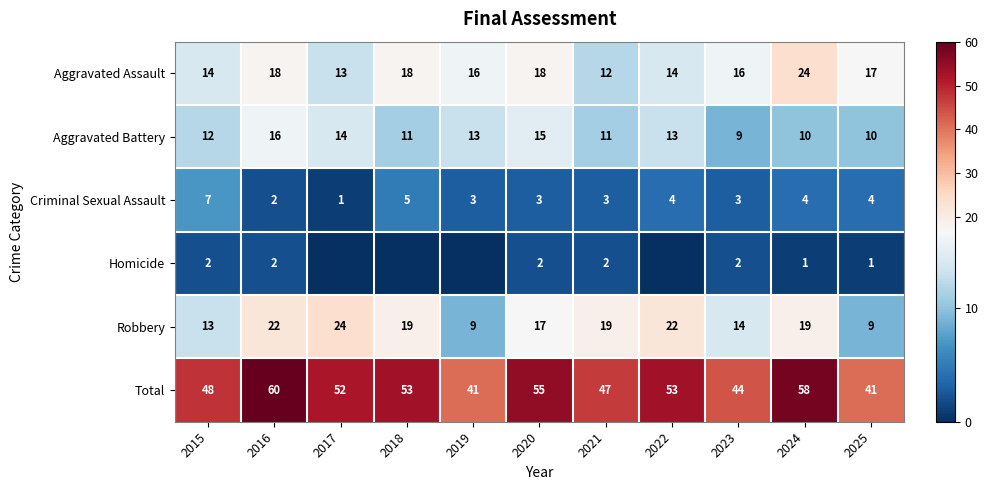

Count the Aggravated Battery values in the range 10 to 14.

8